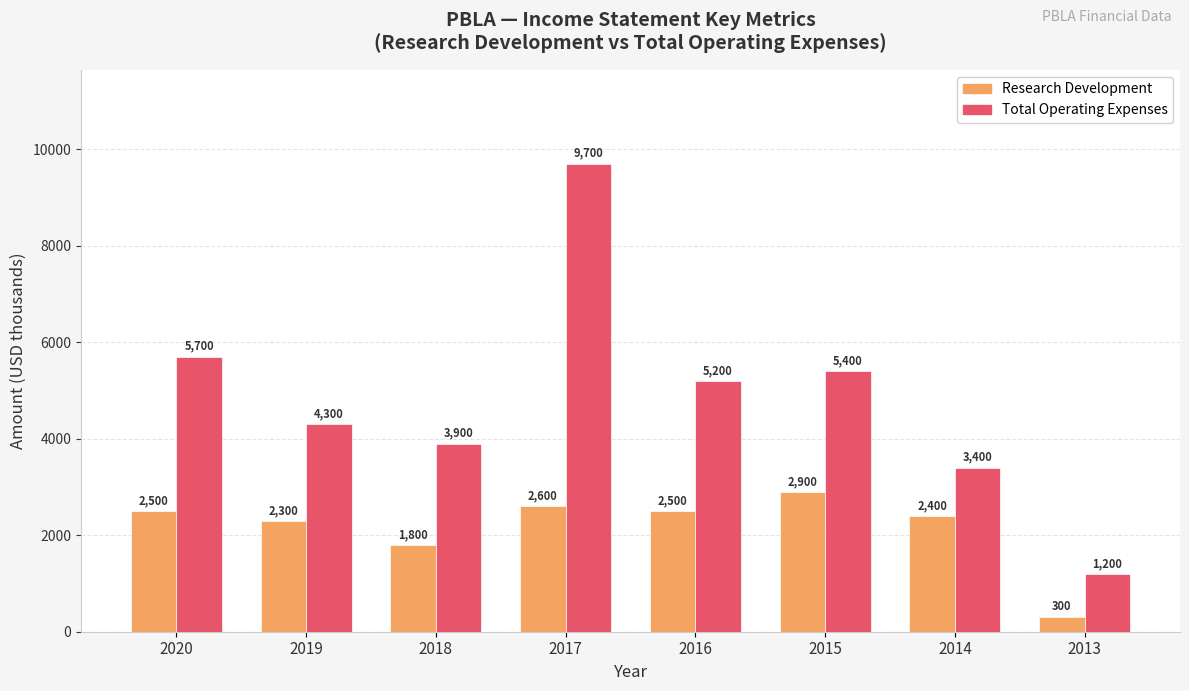

Where is Research Development nearest to the value 1600?

2018